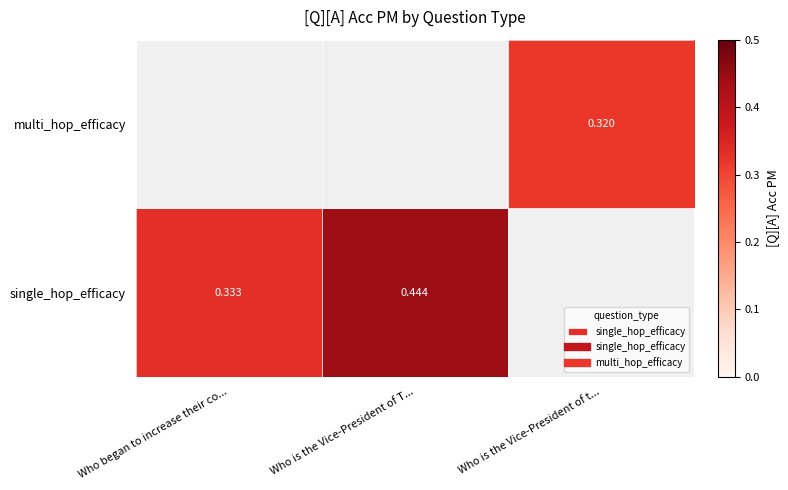

Is the value of multi_hop_efficacy at Who began to increase their co... greater than the value of single_hop_efficacy at Who began to increase their co...?

No